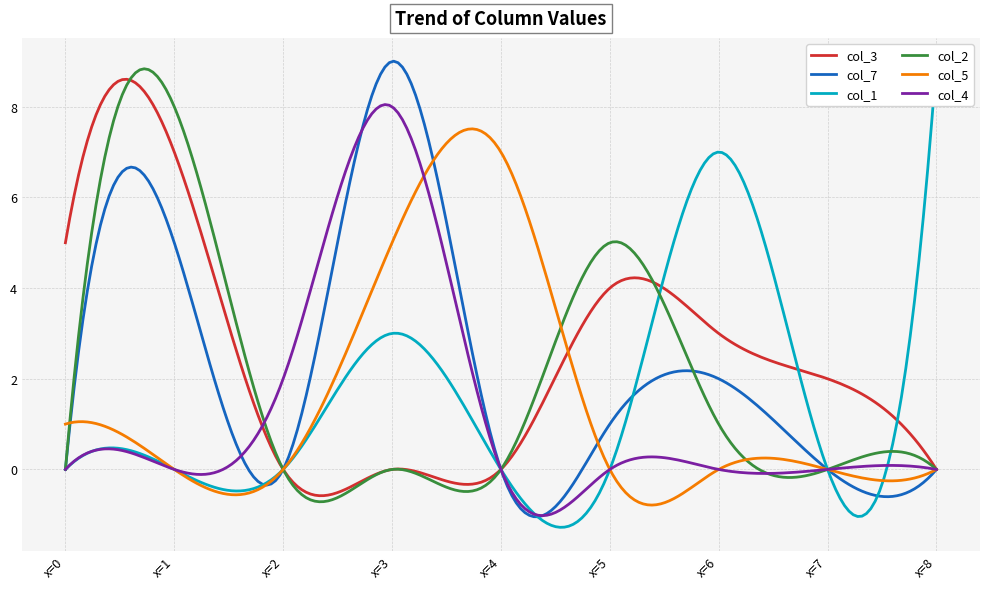

What is the maximum value for col_5?

7.5